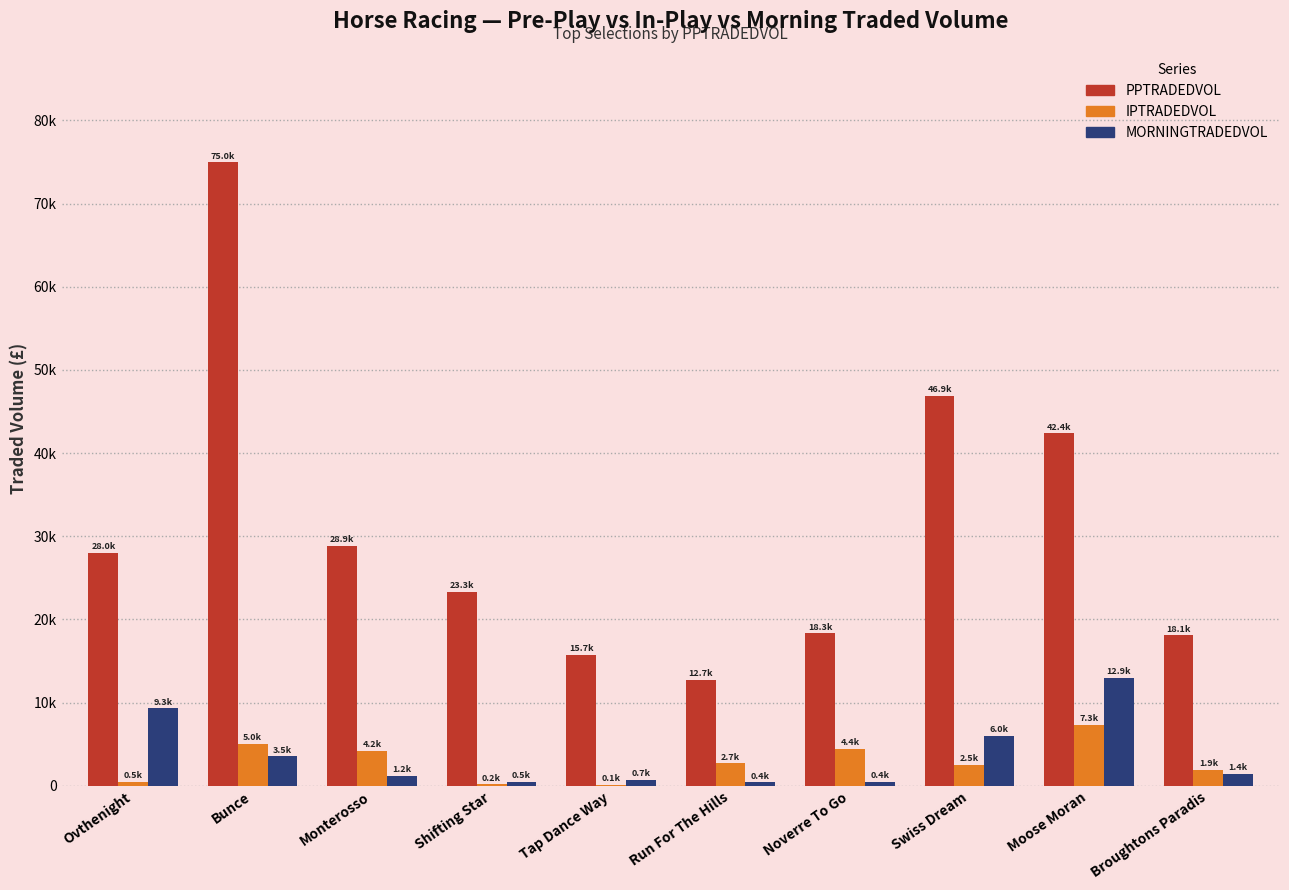

At which category is the sum across all series the highest?

Bunce